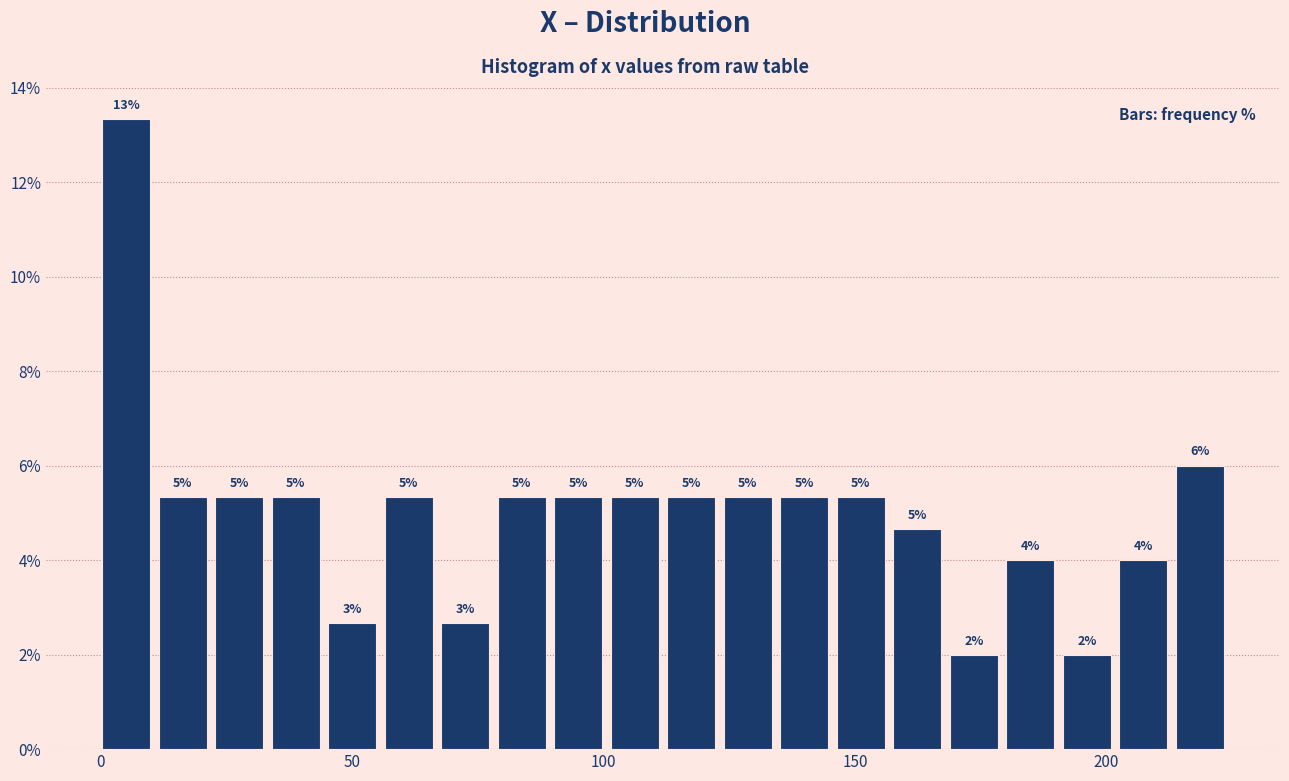

Read against the x-axis, roughly where is the centre of the tallest bar?

5